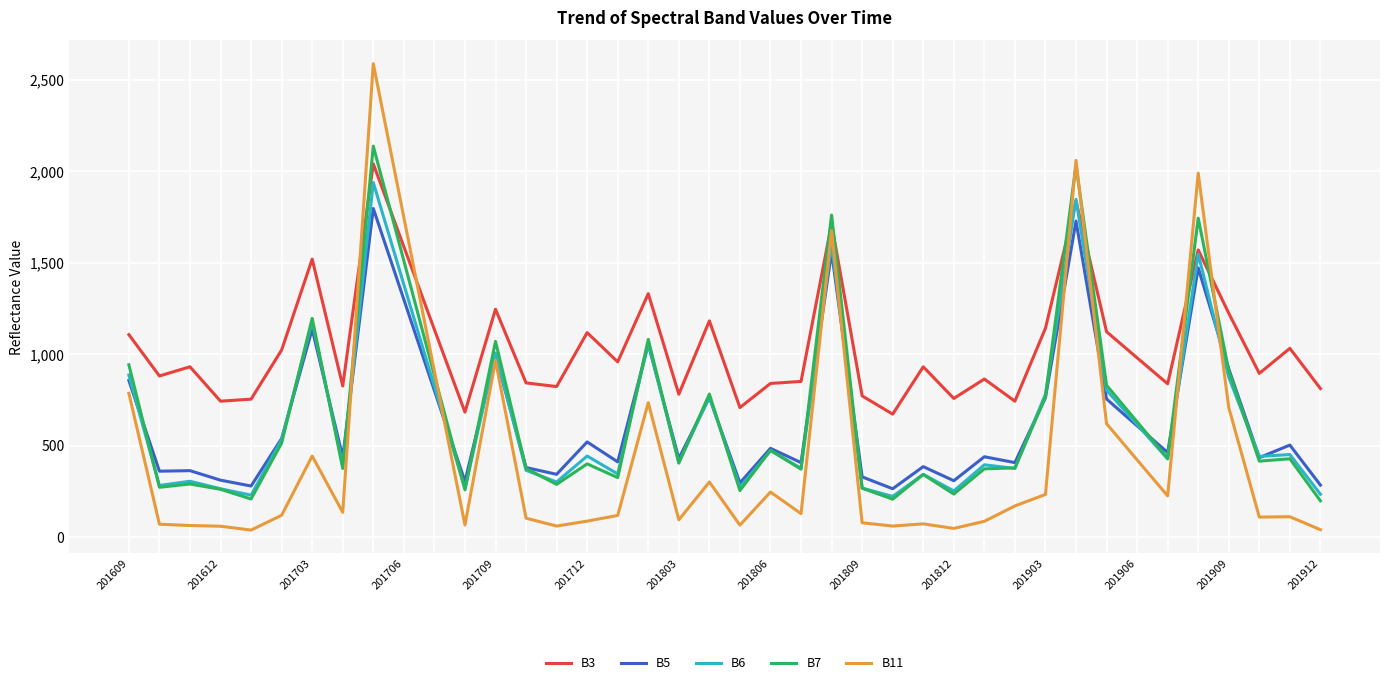

Does the chart have visible grid lines?

Yes